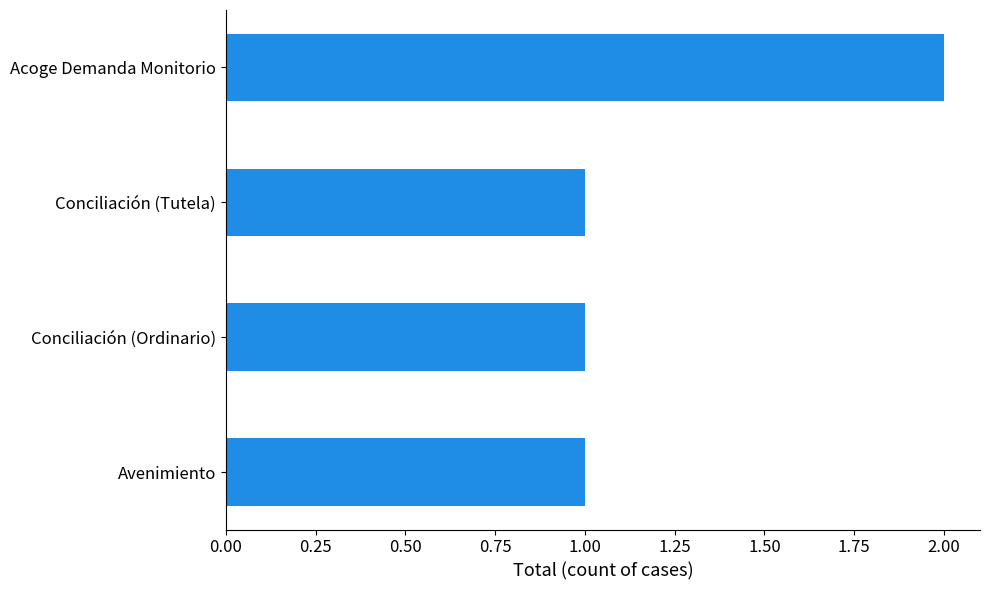

Reading bottom to top, what are all the values shown in this chart?

Avenimiento=1	Conciliación (Ordinario)=1	Conciliación (Tutela)=1	Acoge Demanda Monitorio=2